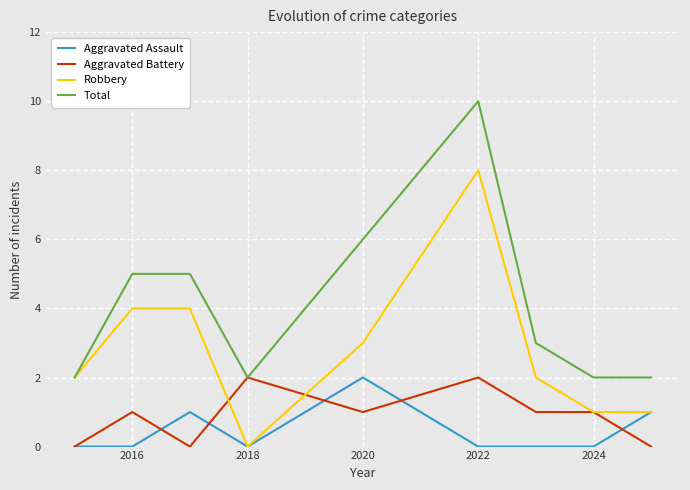

True or false: Aggravated Assault and Total cross at least once.

False